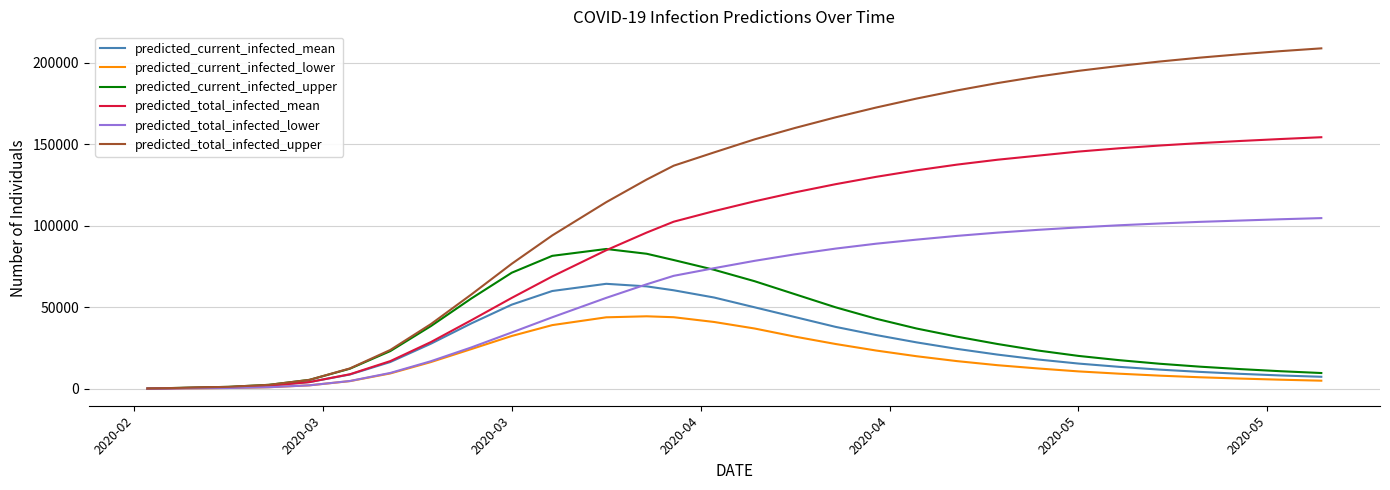

How many lines are shown in the chart?

6